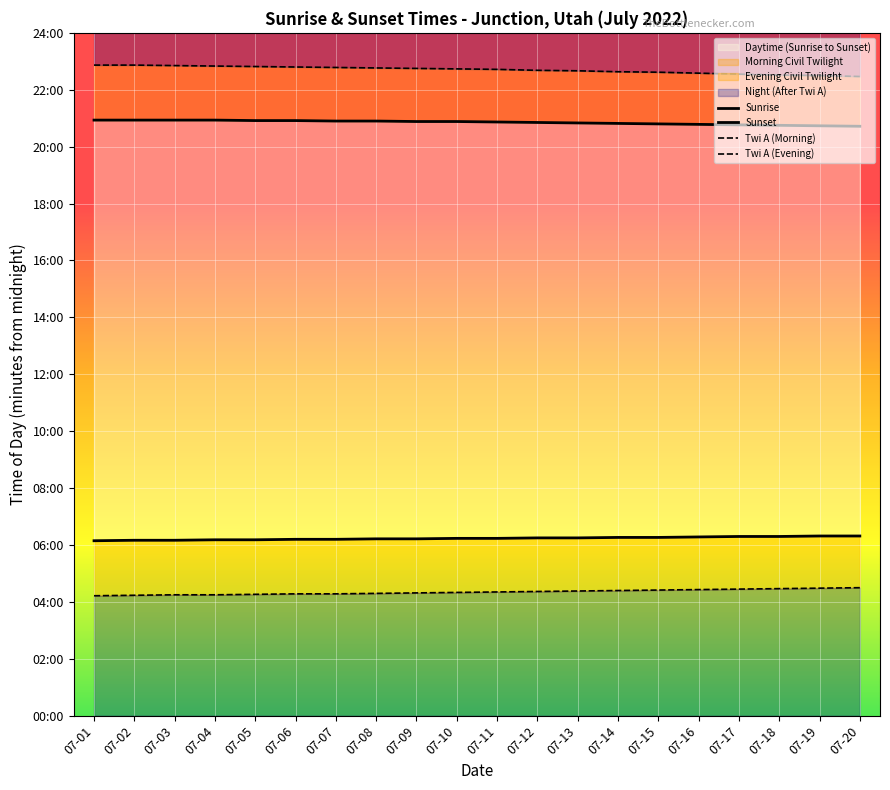

Reading left to right, transcribe all the data shown in this chart.

Sunrise: 369	370	370	371	371	372	372	373	373	374	374	375	375	376	376	377	378	378	379	379
Sunset: 1256	1256	1256	1256	1255	1255	1254	1254	1253	1253	1252	1251	1250	1249	1248	1247	1246	1245	1244	1243
Twi A (Morning): 253	254	255	255	256	257	257	258	259	260	261	262	263	264	265	266	267	268	269	270
Twi A (Evening): 1372	1372	1371	1370	1369	1368	1367	1366	1365	1364	1363	1361	1360	1358	1357	1355	1353	1351	1350	1348